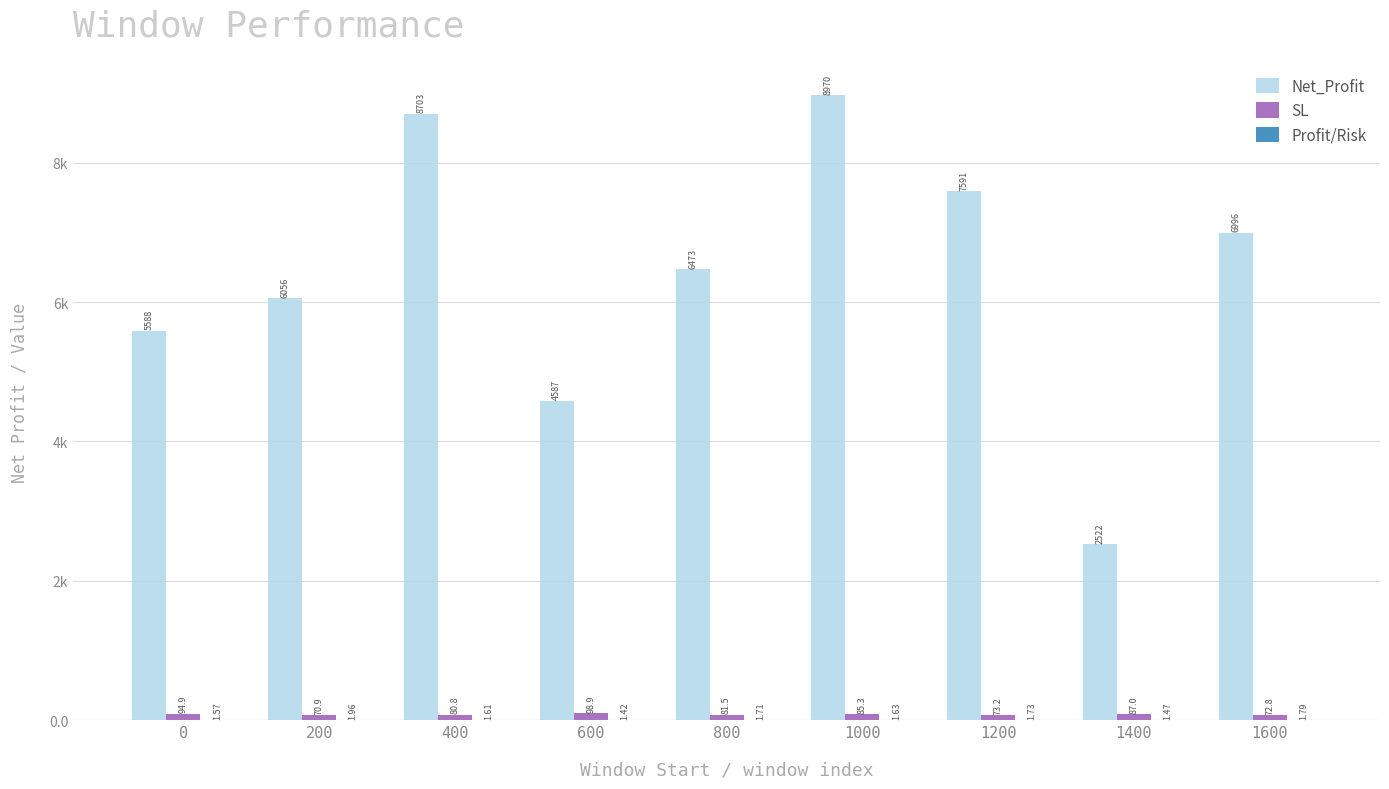

What is the value of the Profit/Risk bar at the 3rd from the left?

1.6